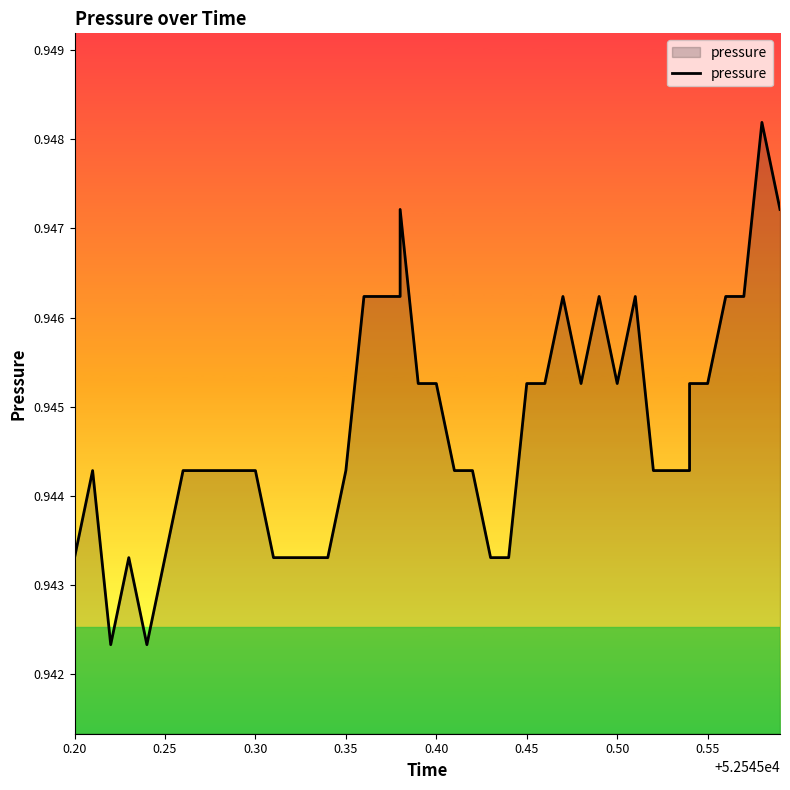

What is the maximum value shown in the chart?

0.9